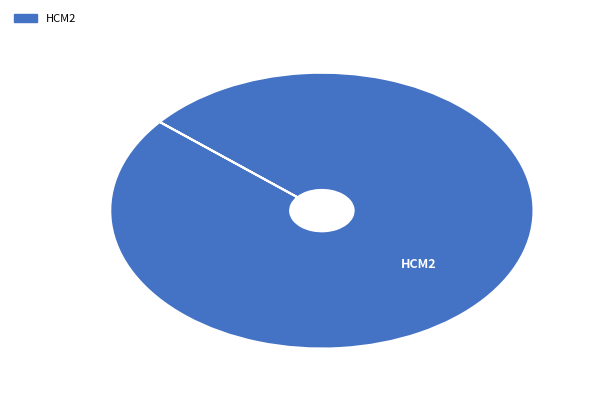

Is there a majority slice in this chart?

Yes